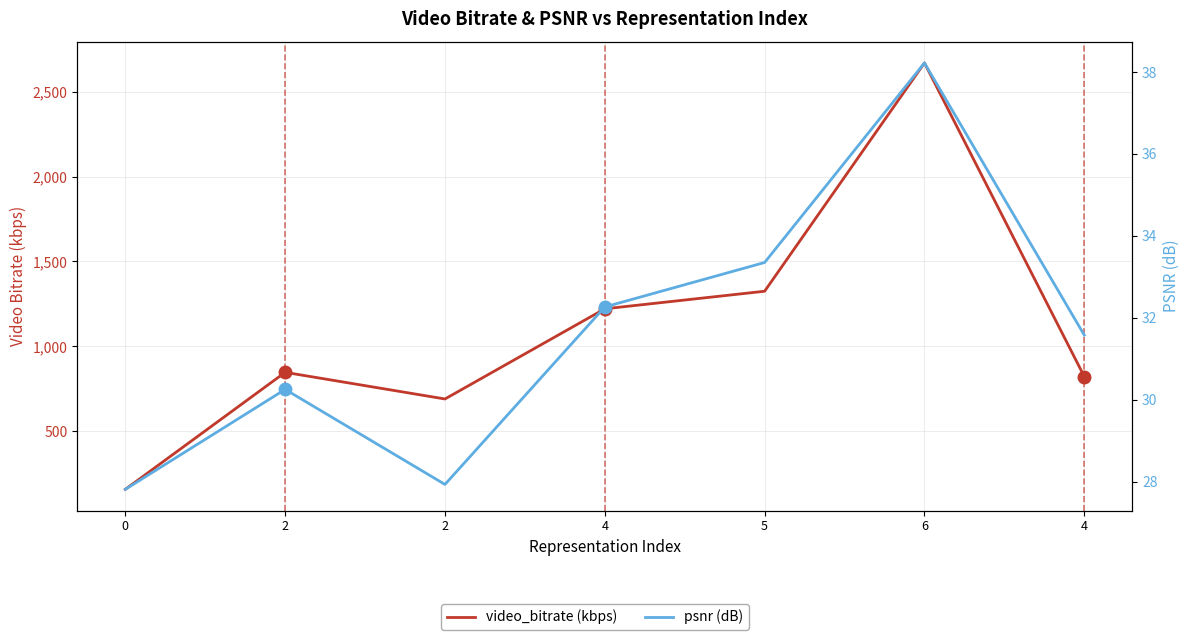

How many values in the video_bitrate (kbps) series are below 847?

3